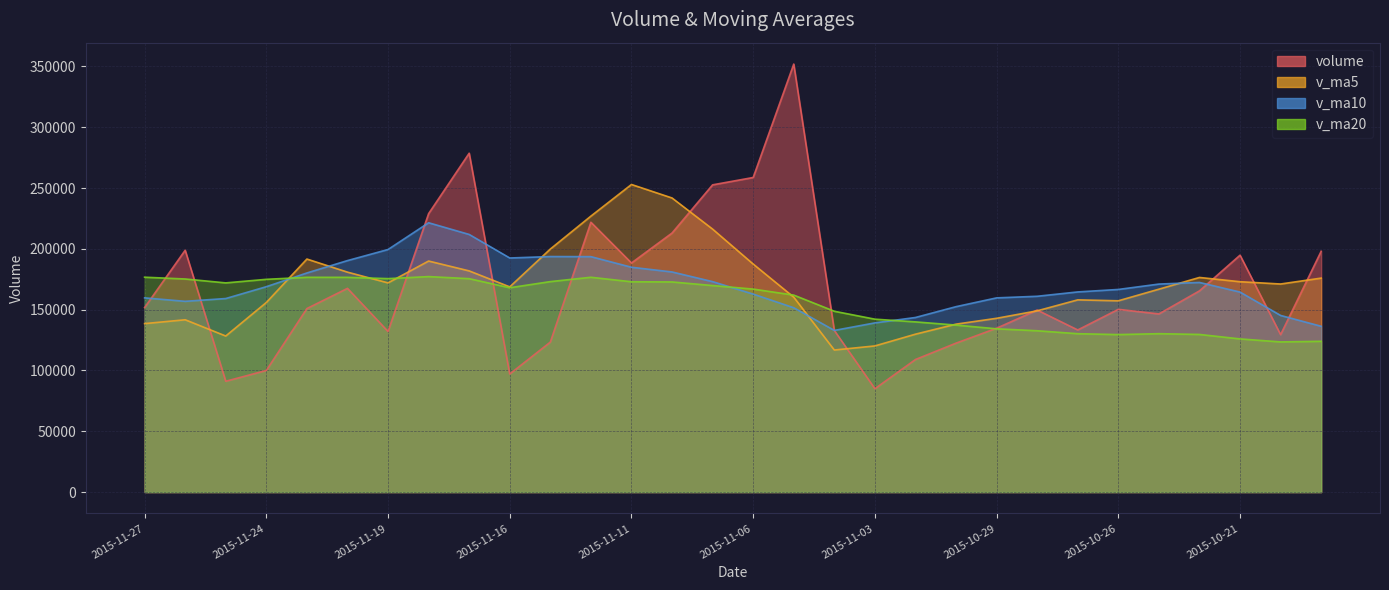

What is the minimum value for volume?

85003.3